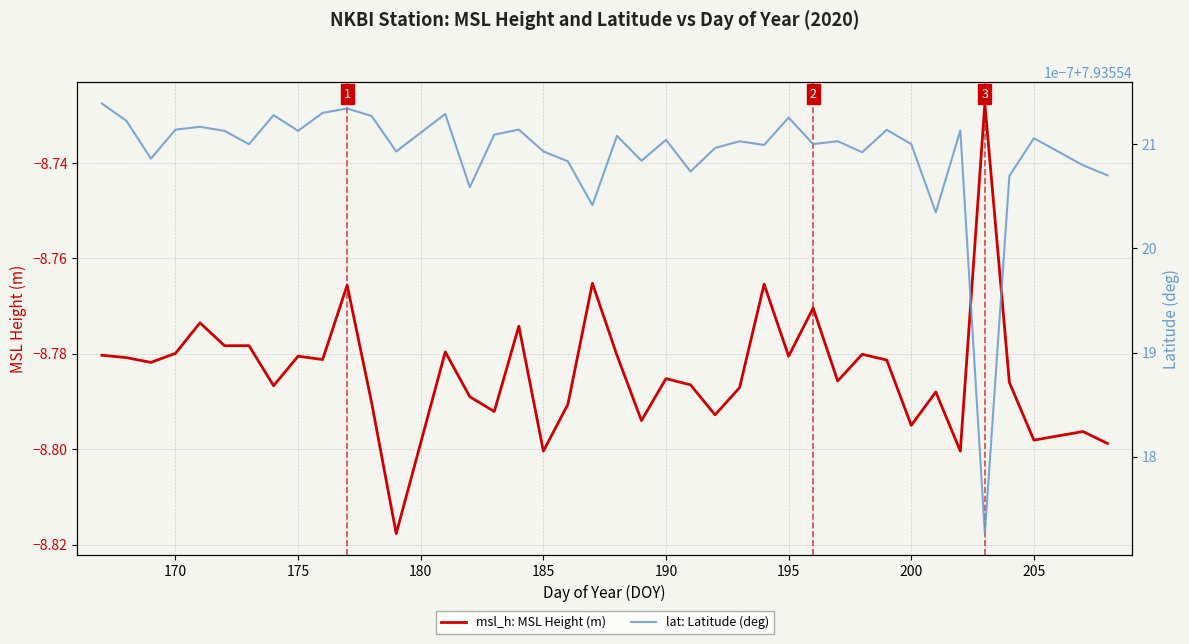

What is the value of the msl_h: MSL Height (m) point at the 1st from the left?

-8.8